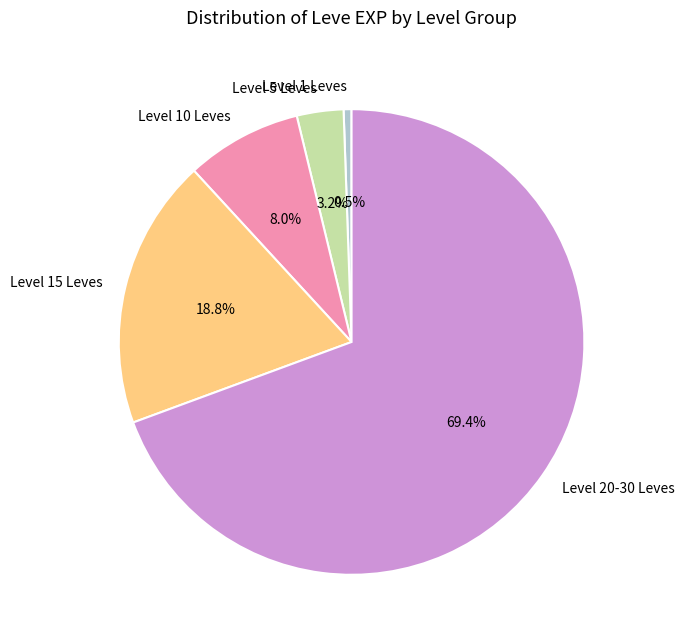

Which has a higher value, Level 1 Leves or Level 10 Leves?

Level 10 Leves